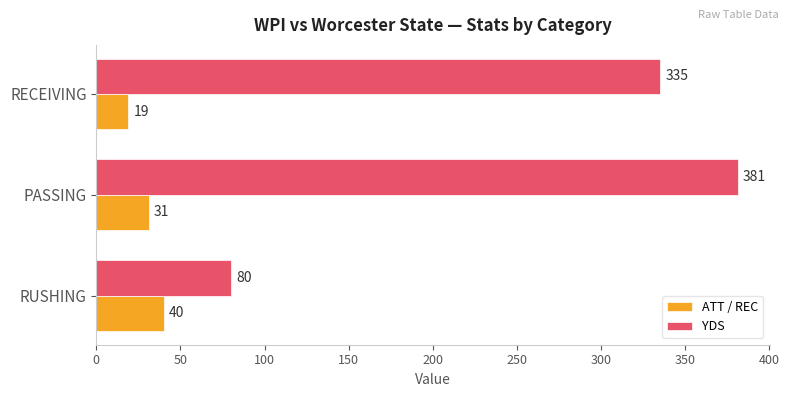

Rank the categories by YDS value from highest to lowest.

PASSING, RECEIVING, RUSHING